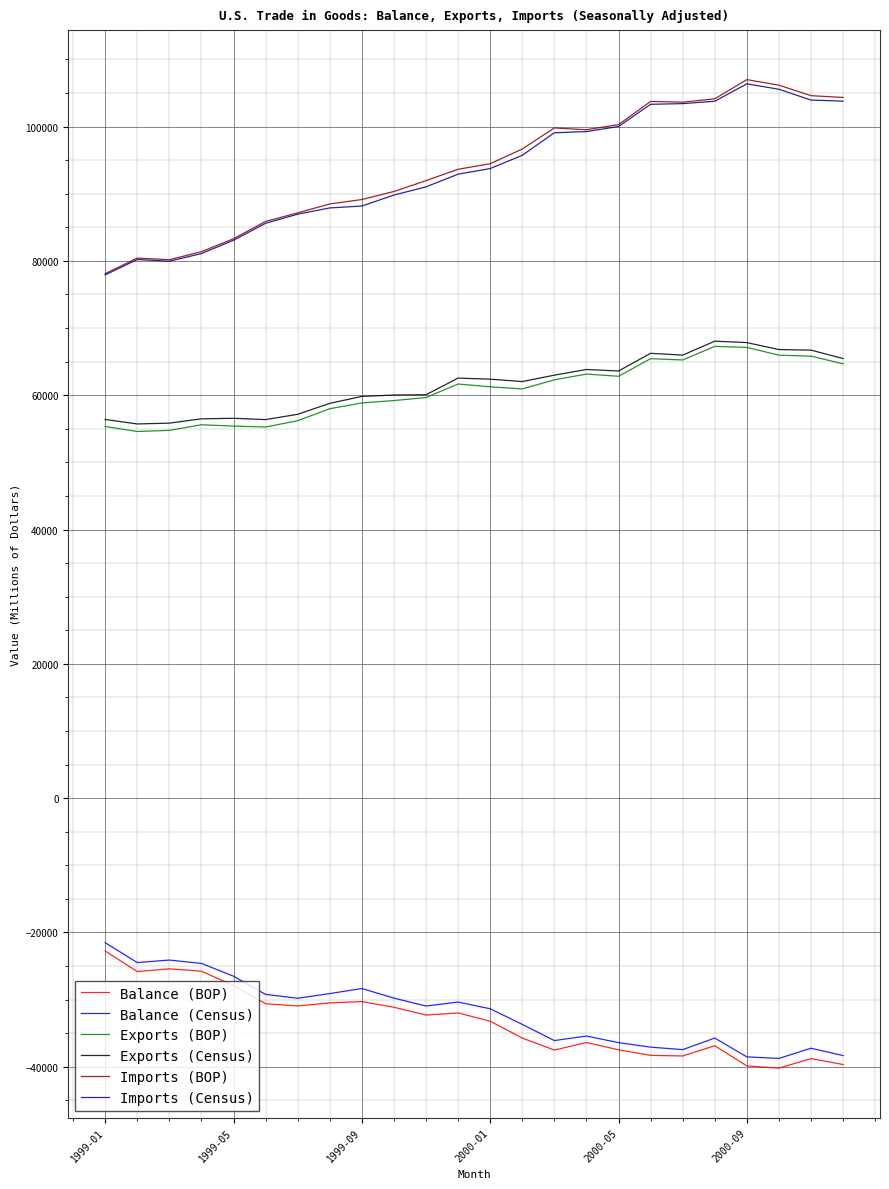

True or false: Imports (BOP) and Balance (Census) cross at least once.

False